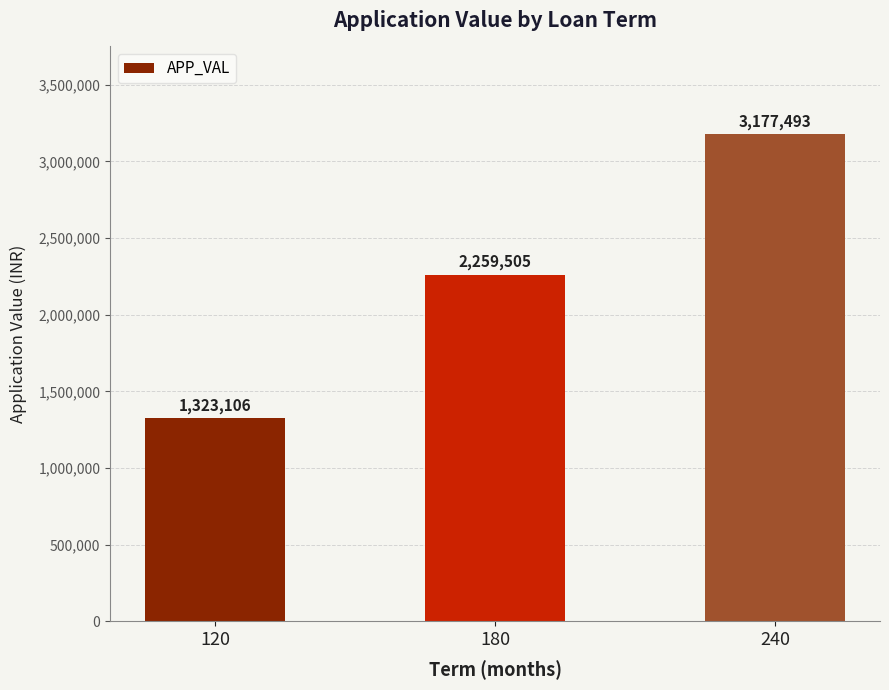

Reading right to left, extract all data points from this chart.

3177493	2259505	1323106